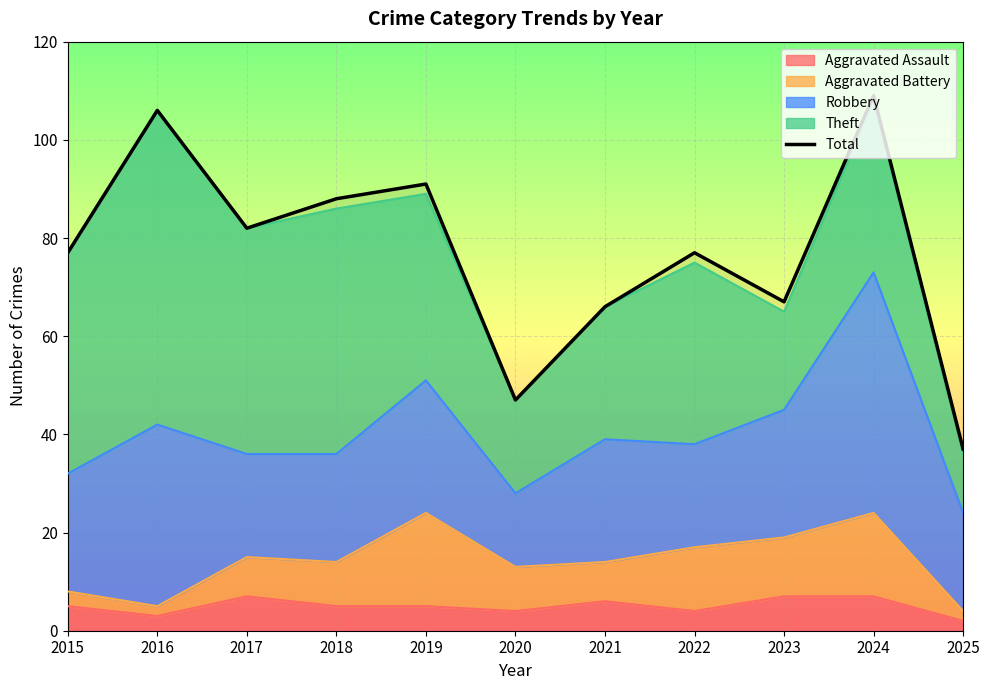

Between 2018 and 2021, which is larger?

2018